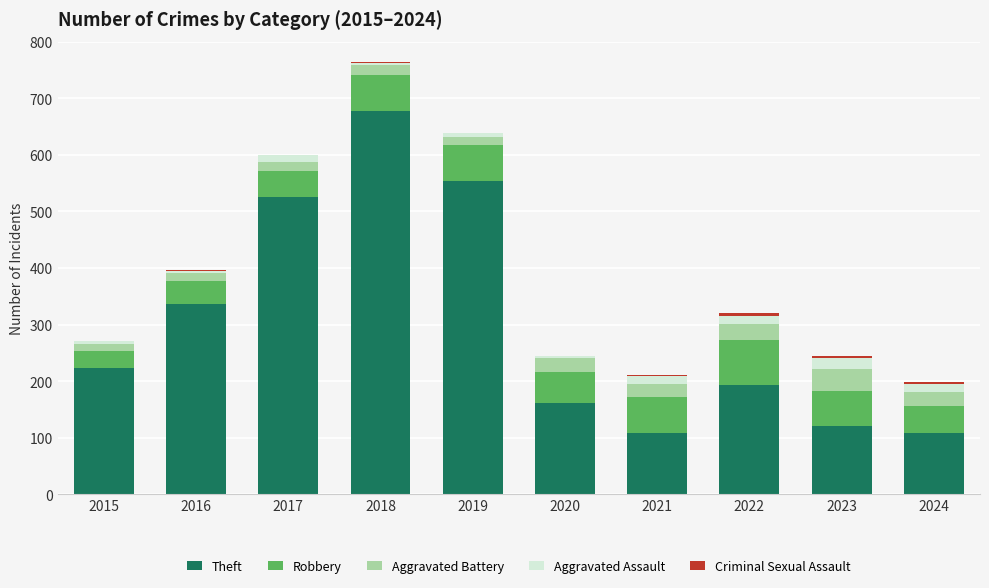

How many data points does each series have?

10